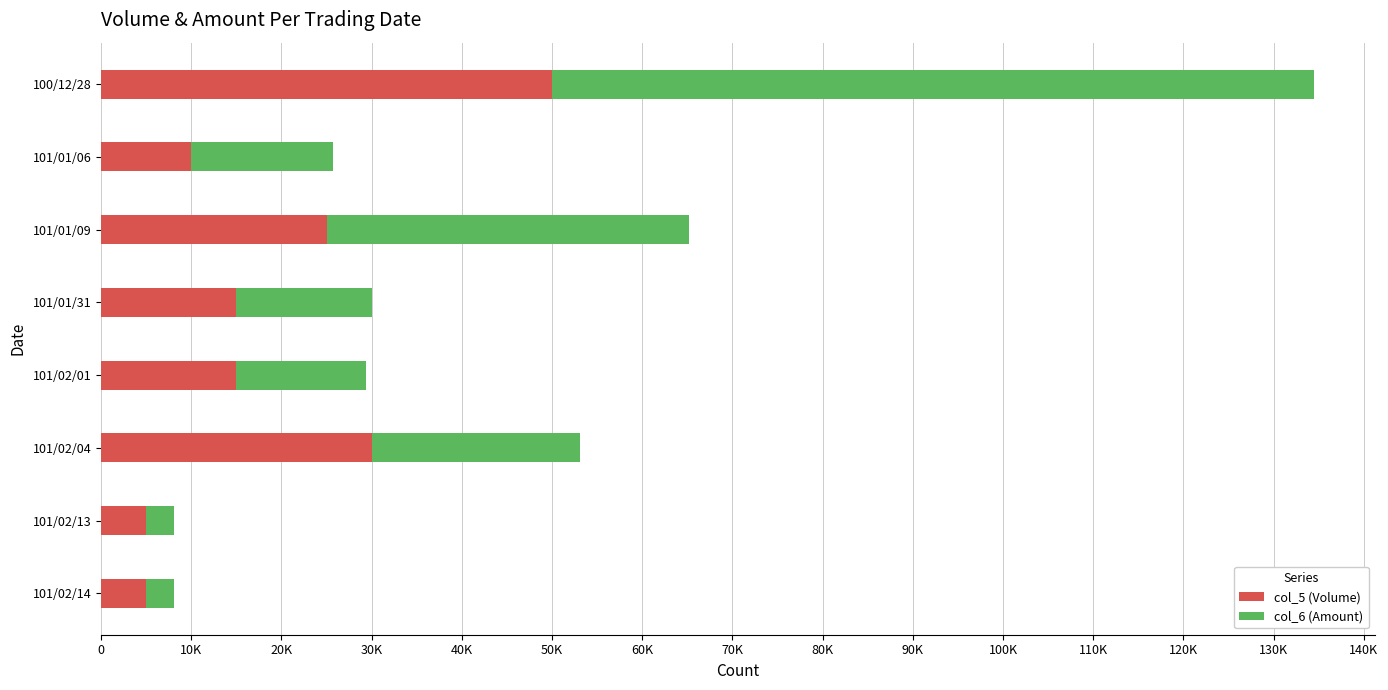

What are all the series names shown in the legend?

col_5 (Volume), col_6 (Amount)